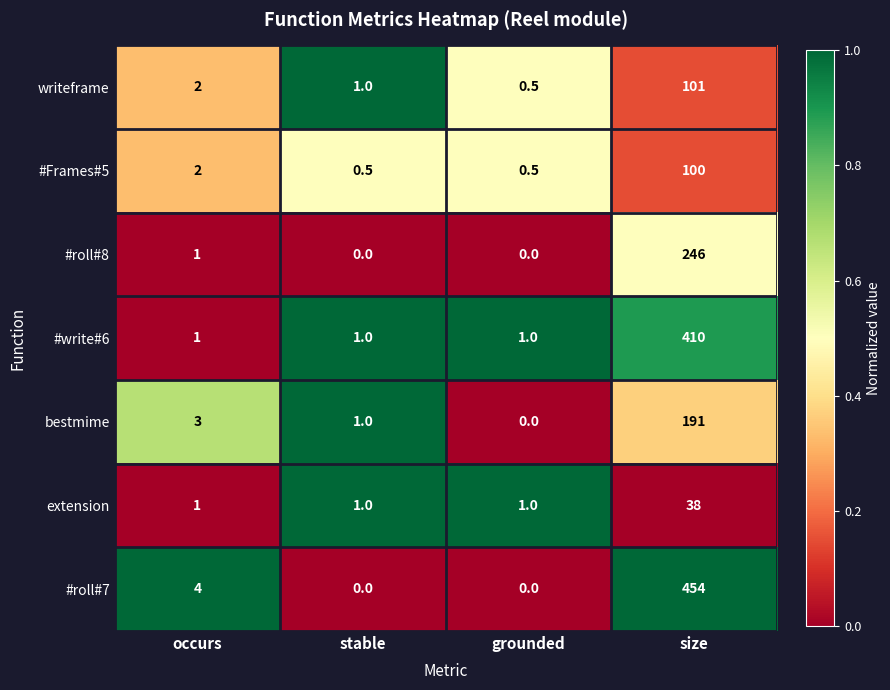

Rank the series by their maximum value, from highest to lowest.

#roll#7, #write#6, #roll#8, bestmime, writeframe, #Frames#5, extension